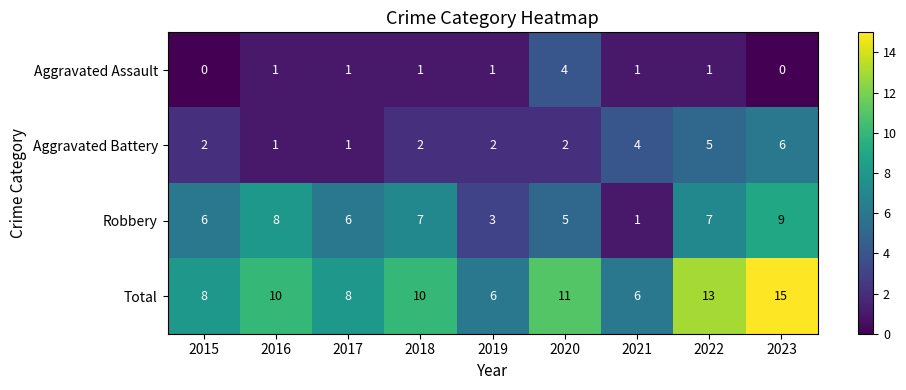

Which series has the largest range (max minus min)?

Total